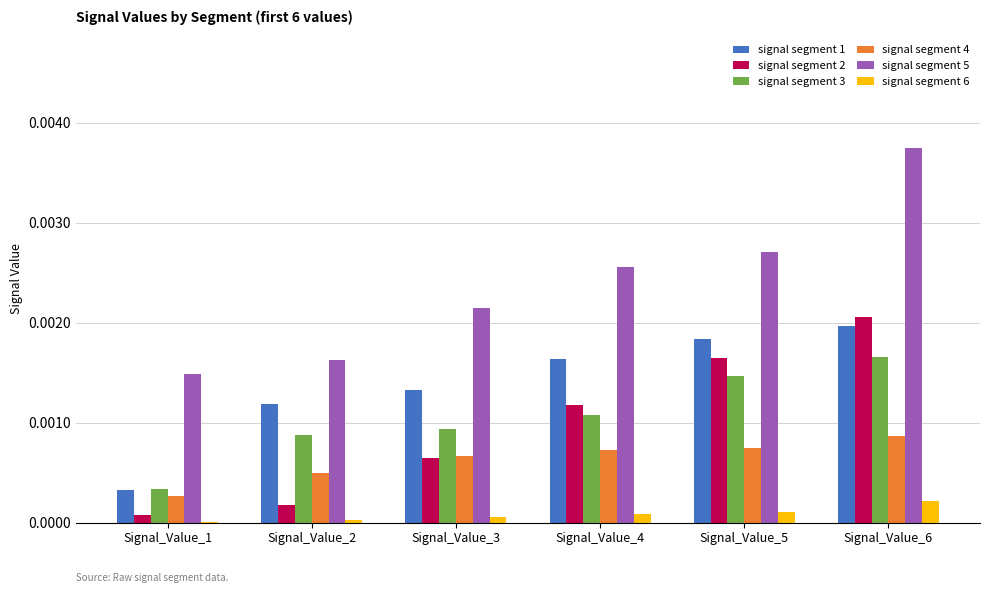

Is it true that signal segment 3 equals 0.0 at Signal_Value_5?

True